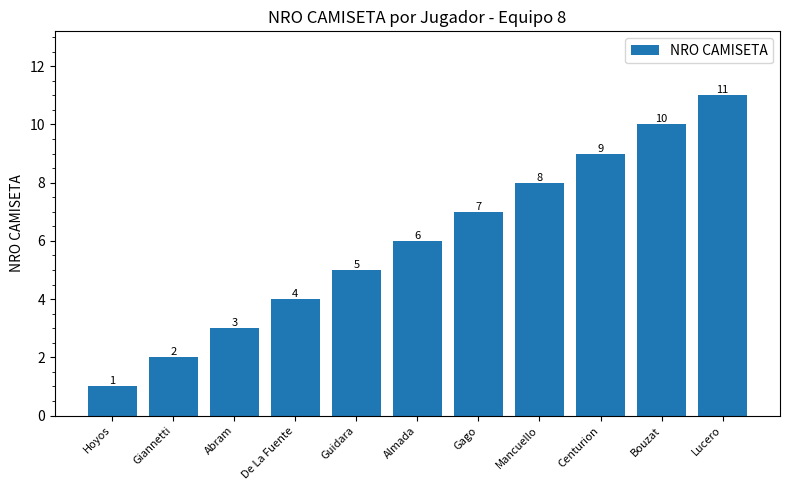

Reading left to right, list all the values displayed in this chart.

Hoyos=1	Giannetti=2	Abram=3	De La Fuente=4	Guidara=5	Almada=6	Gago=7	Mancuello=8	Centurion=9	Bouzat=10	Lucero=11